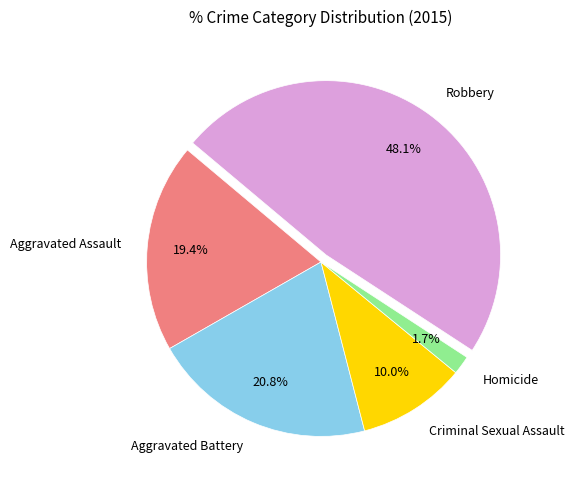

To the nearest percent, what is the combined percentage of Homicide and Criminal Sexual Assault?

12%